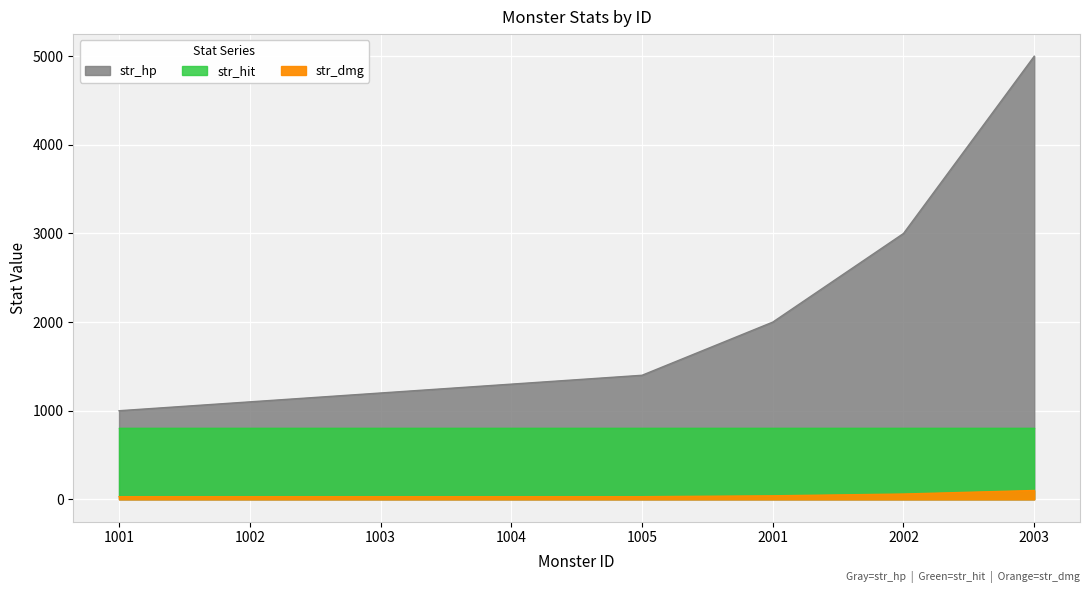

Is it true that str_hp equals 1300 at 1004?

True